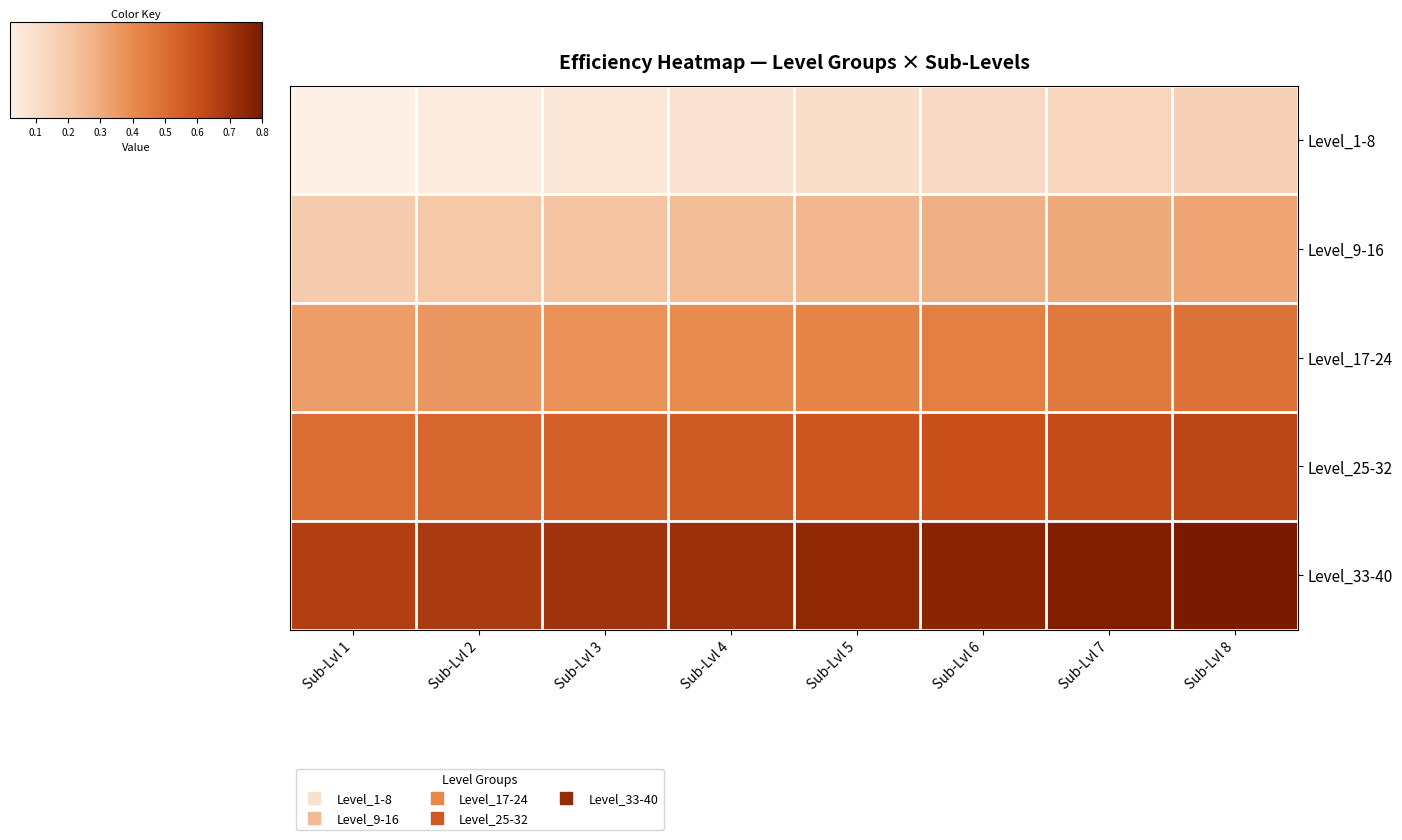

Rank the series by their average value, from highest to lowest.

Level_33-40, Level_25-32, Level_17-24, Level_9-16, Level_1-8